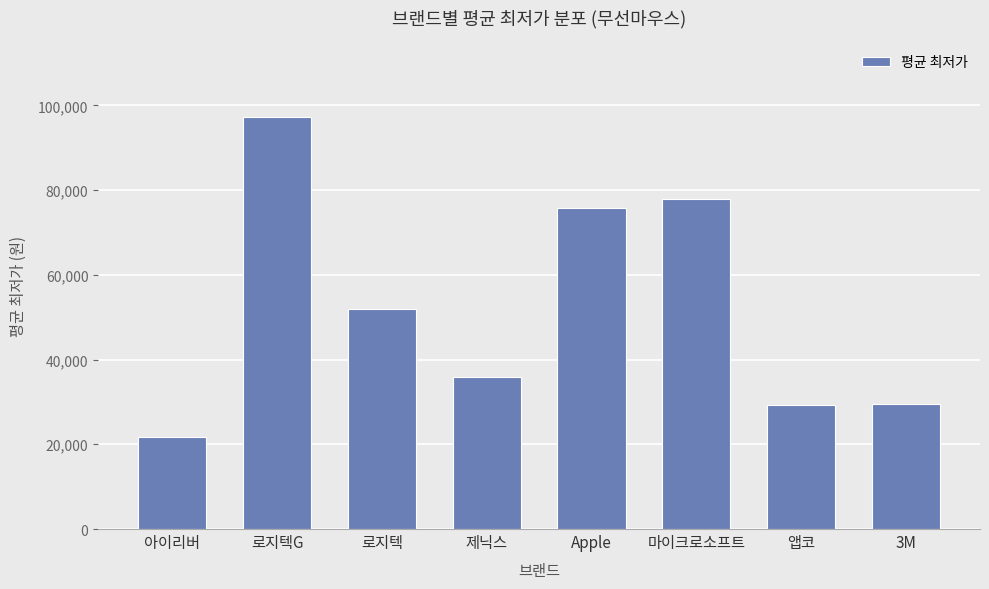

The value at 마이크로소프트 is 77790. True or false?

True